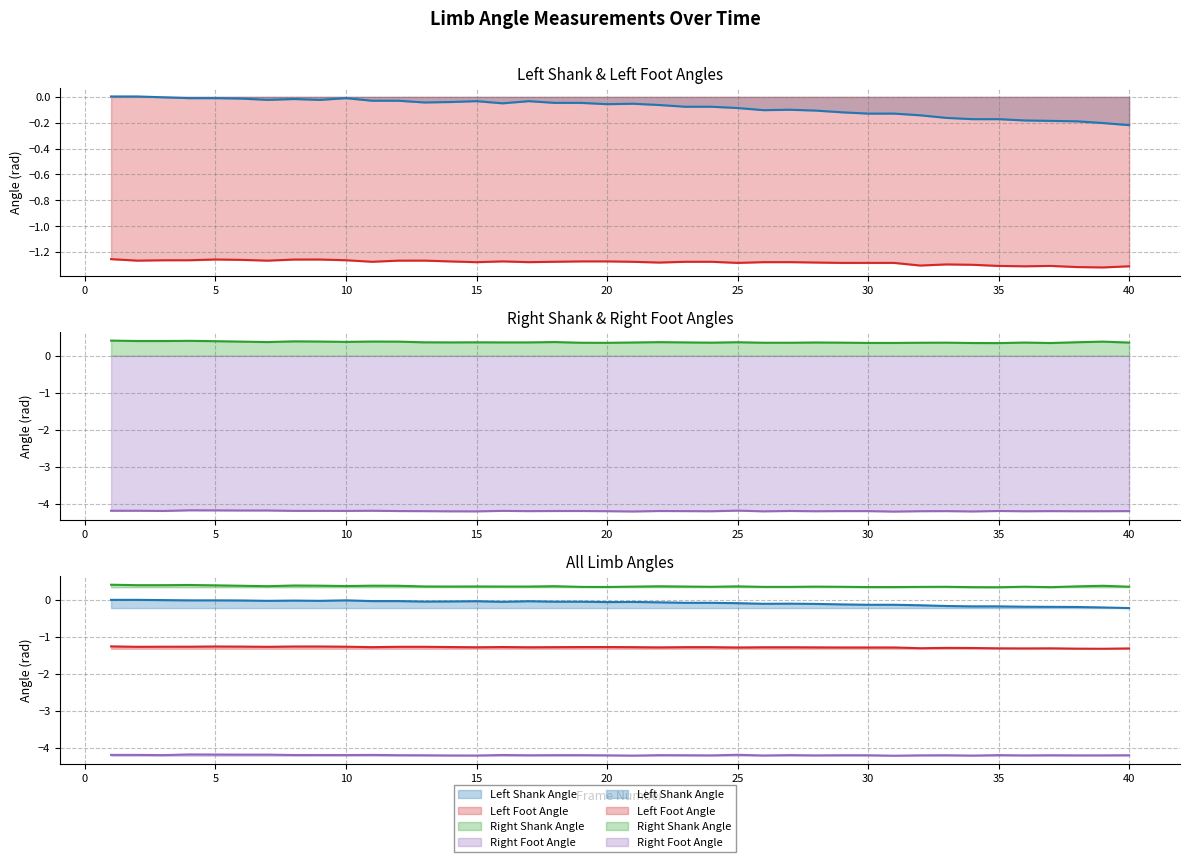

Is the value of Right Foot Angle at 28 greater than the value of Left Foot Angle at 1?

No